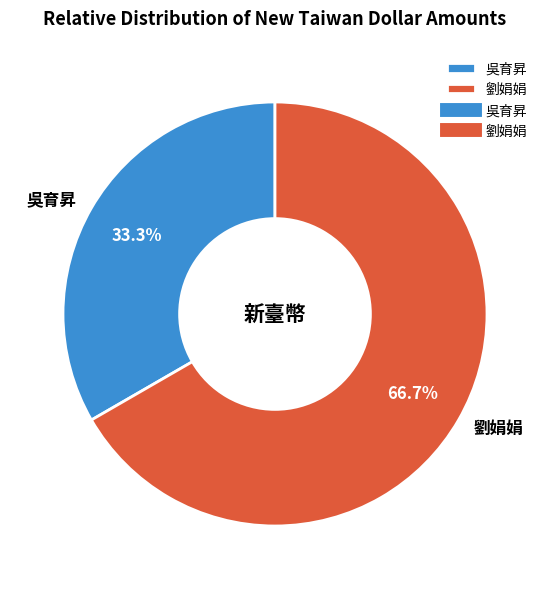

To the nearest percent, what is the difference between the 劉娟娟 and 吳育昇 slice percentages?

33%